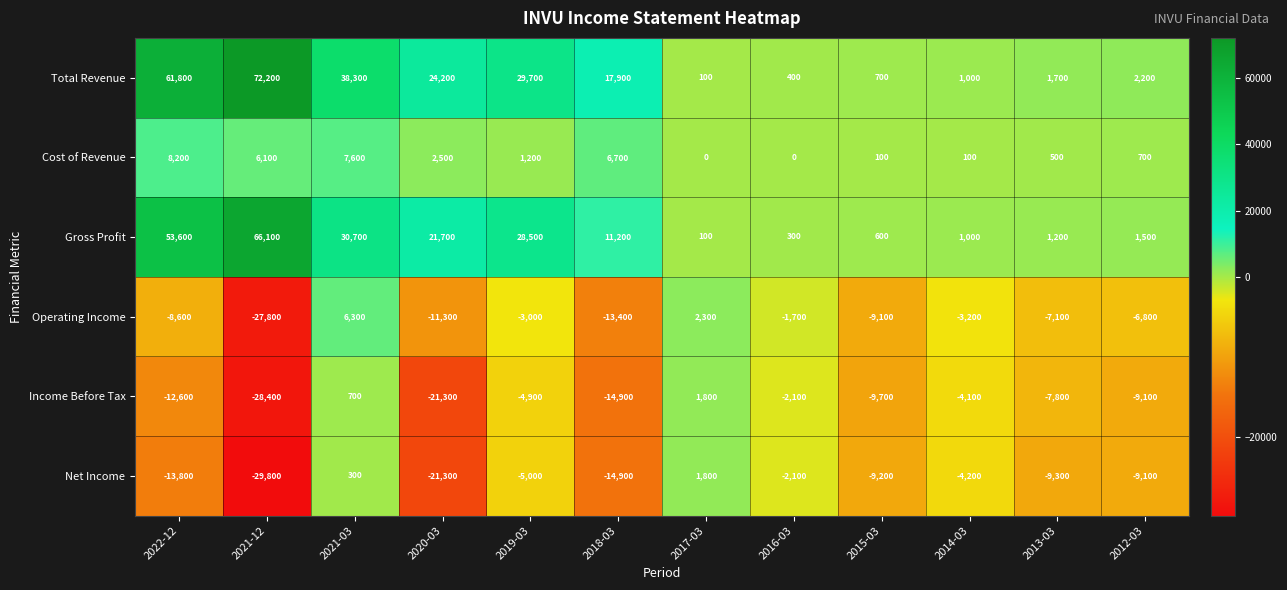

What is the difference between the highest and lowest values at 2017-03?

2300